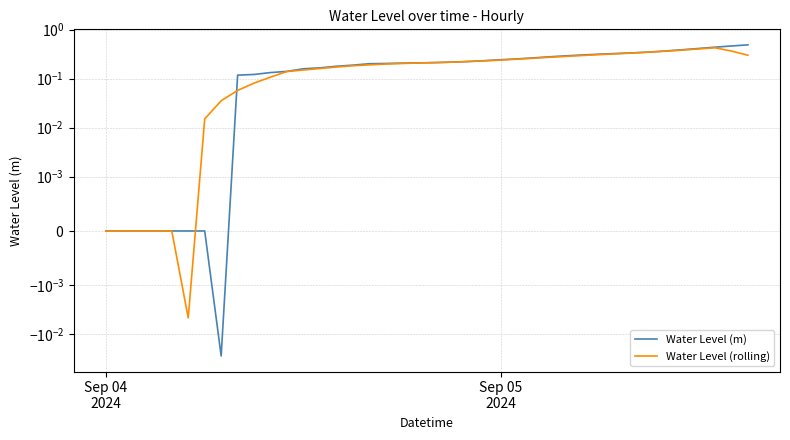

What is the average value of the Water Level (m) series?

0.2